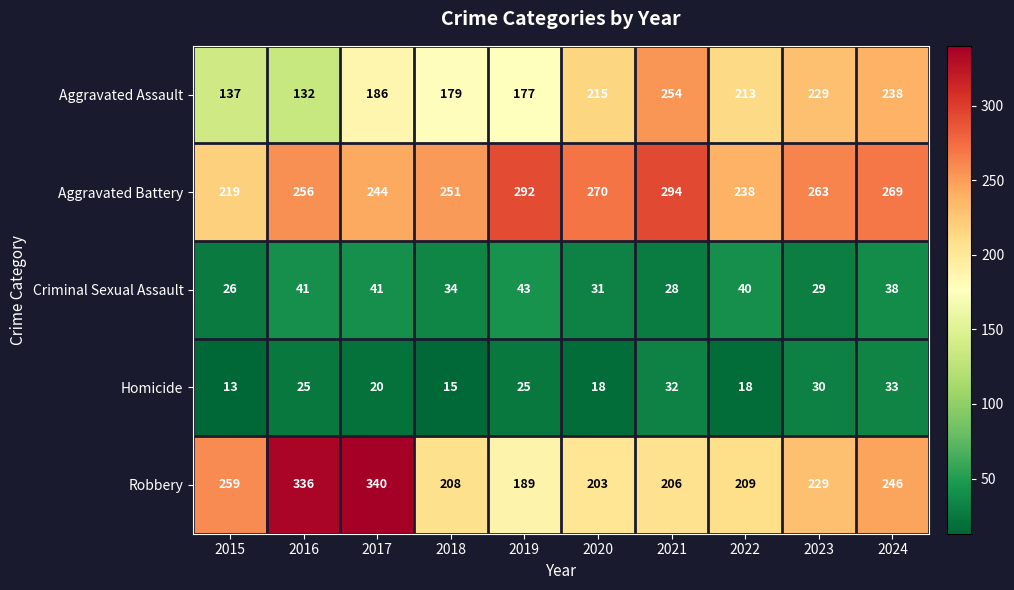

How many distinct data groups are displayed?

5